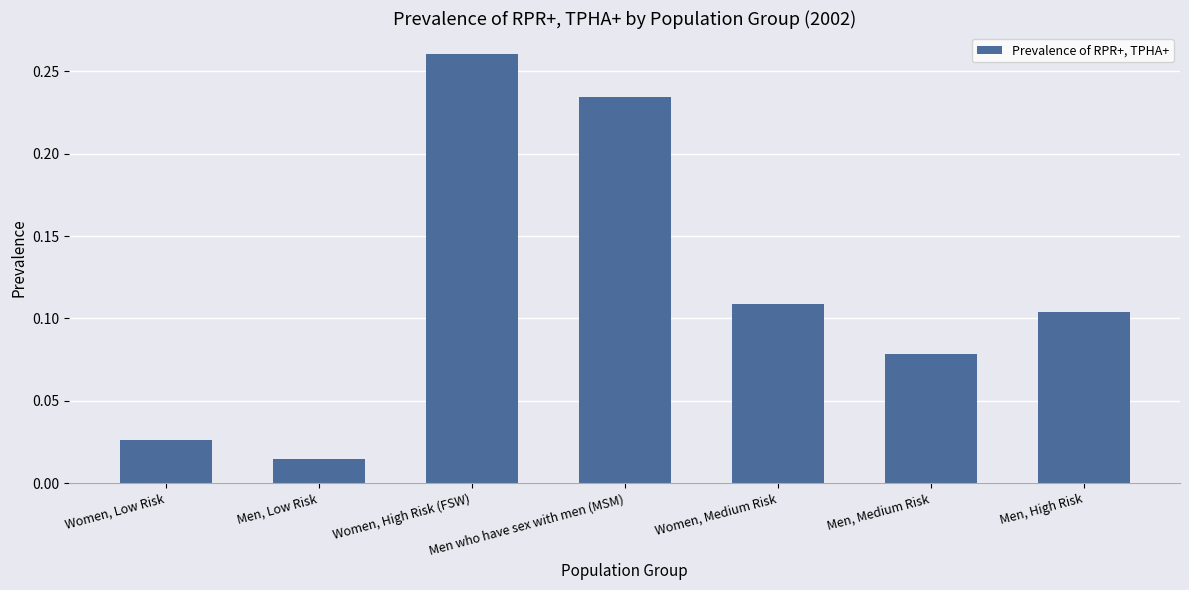

What is the sum of all values?

0.8